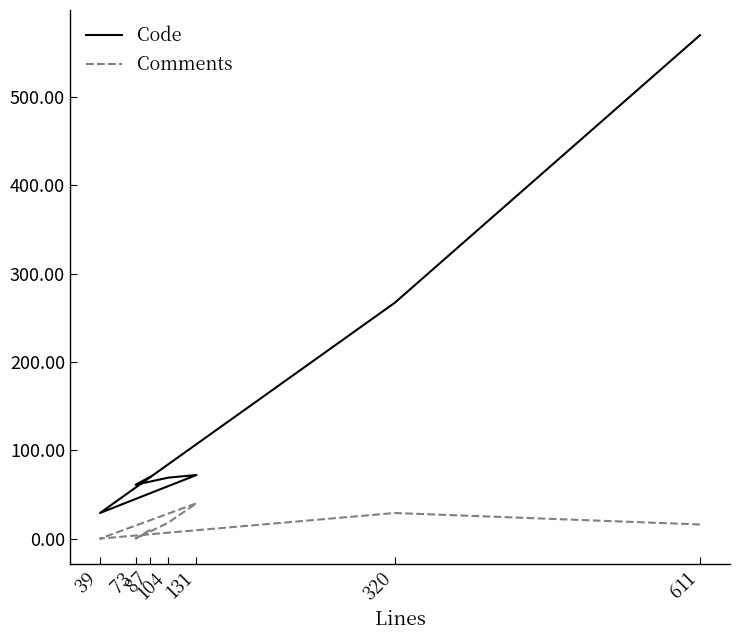

Where does the Comments series first go above 16?

104